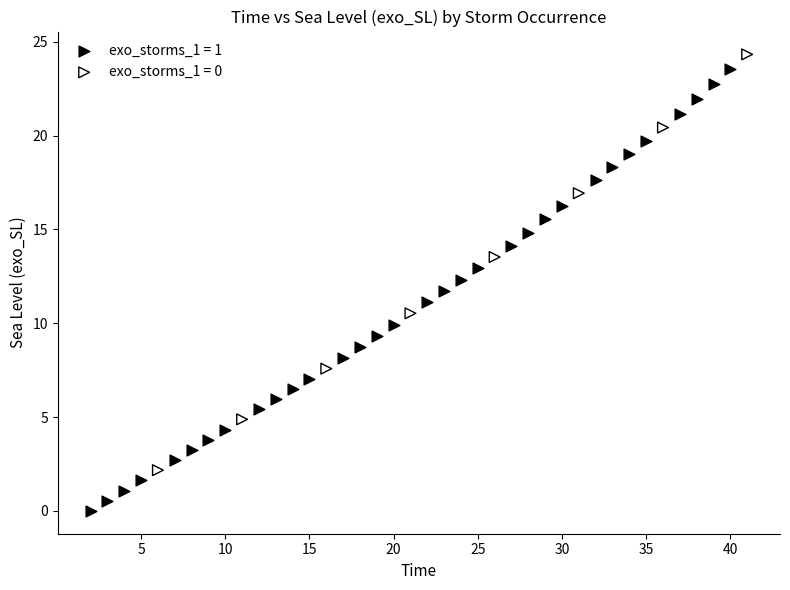

Which series reaches the maximum Y coordinate?

exo_storms_1 = 0